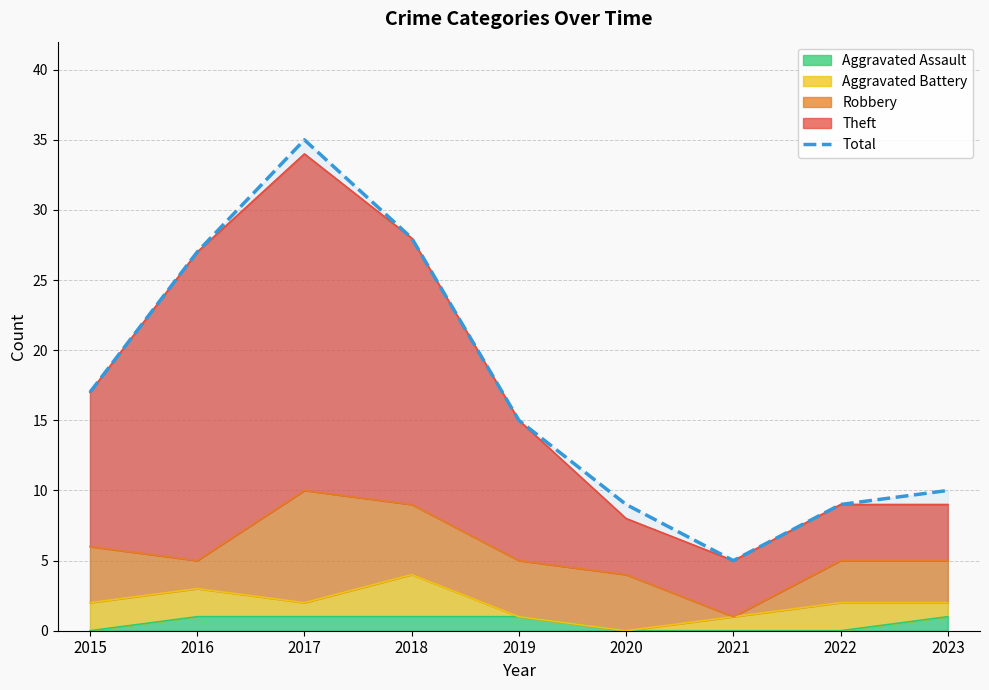

Reading left to right, list all the values displayed in this chart.

17	27	35	28	15	9	5	9	10